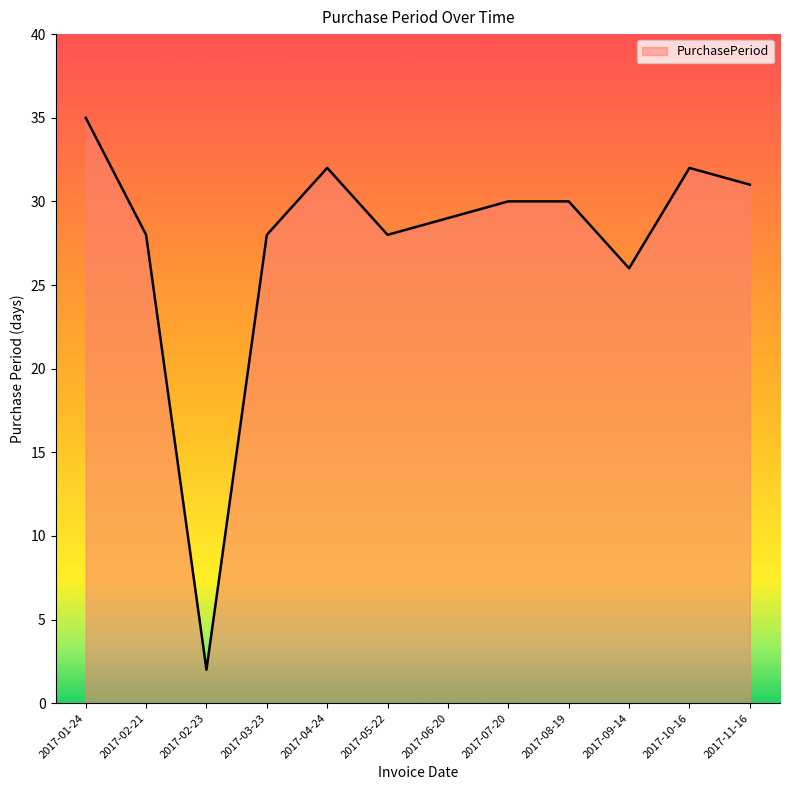

Reading right to left, what are all the values shown in this chart?

31	32	26	30	30	29	28	32	28	2	28	35